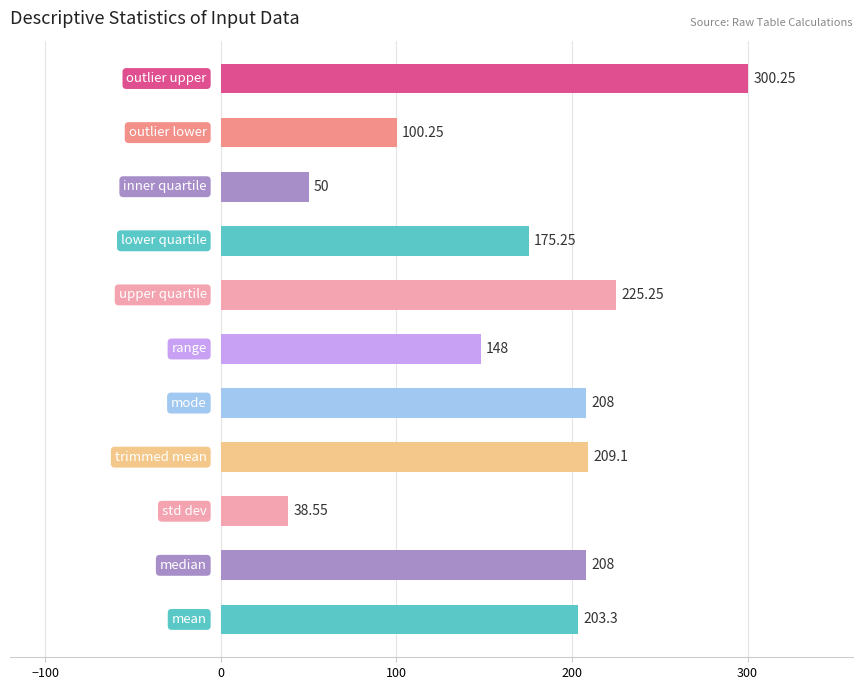

What is the sum of all values?

1866.0